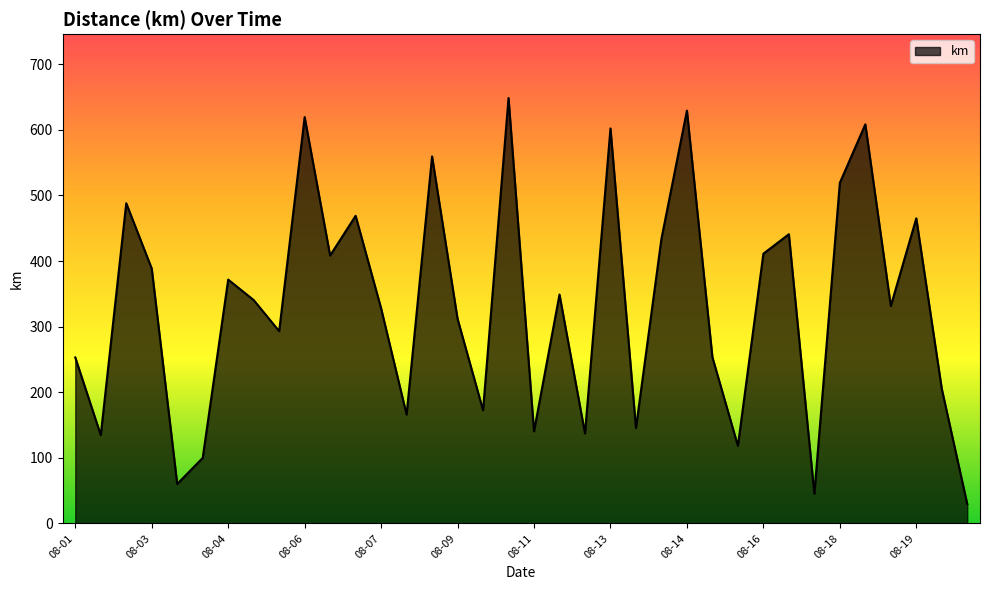

Does the chart have visible grid lines?

No